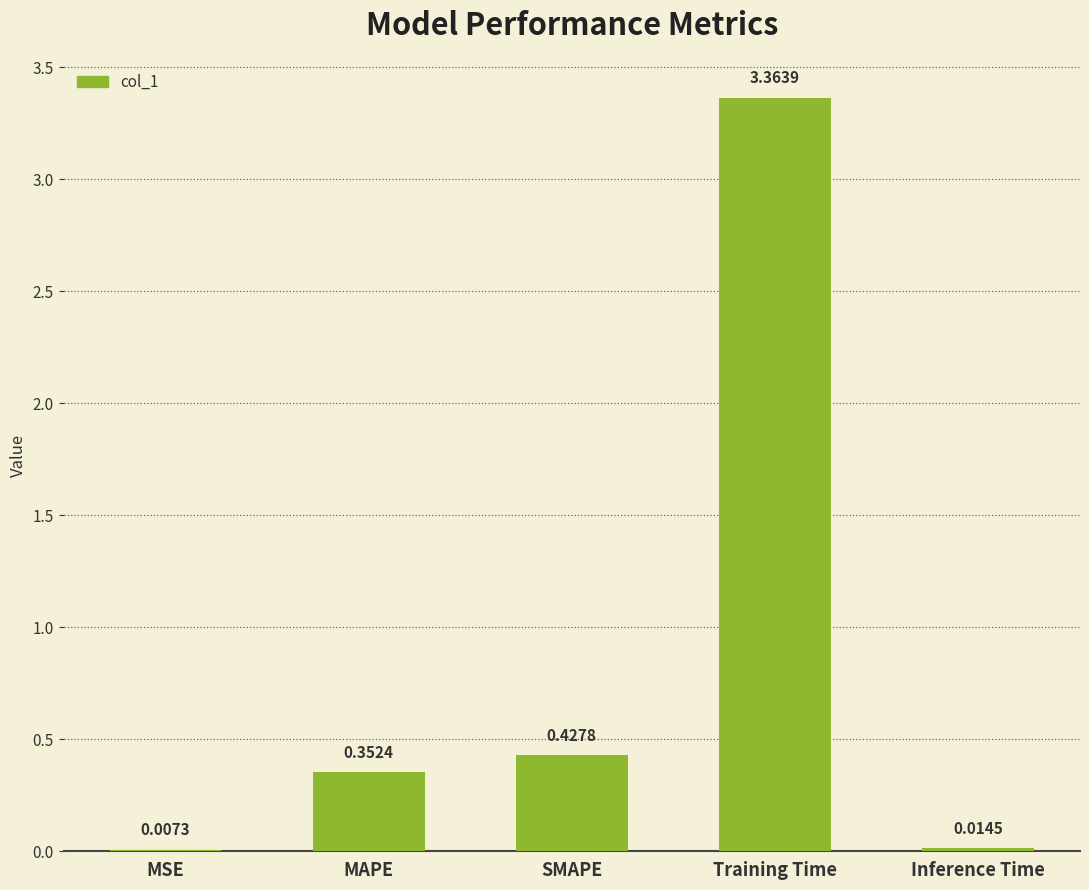

What is the change in value from Training Time to Inference Time?

-3.3